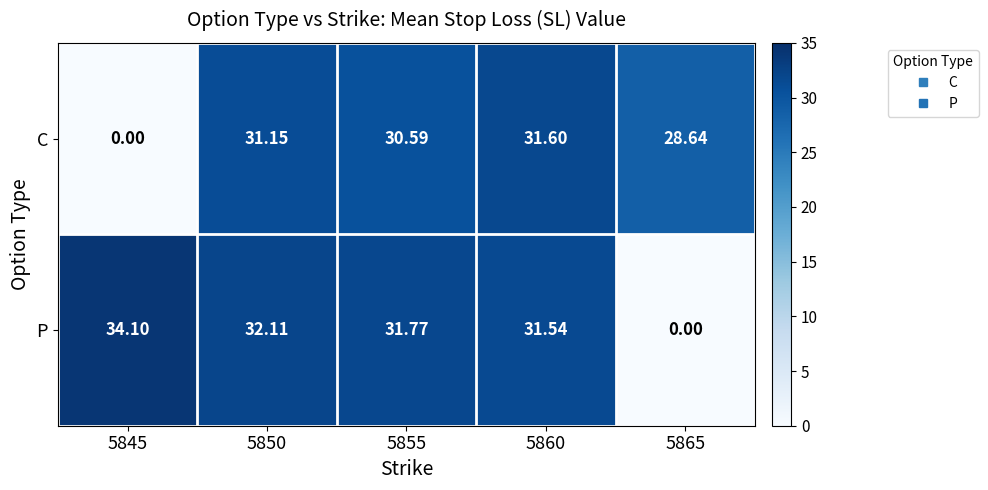

Which series changed the most between 5850 and 5860?

P